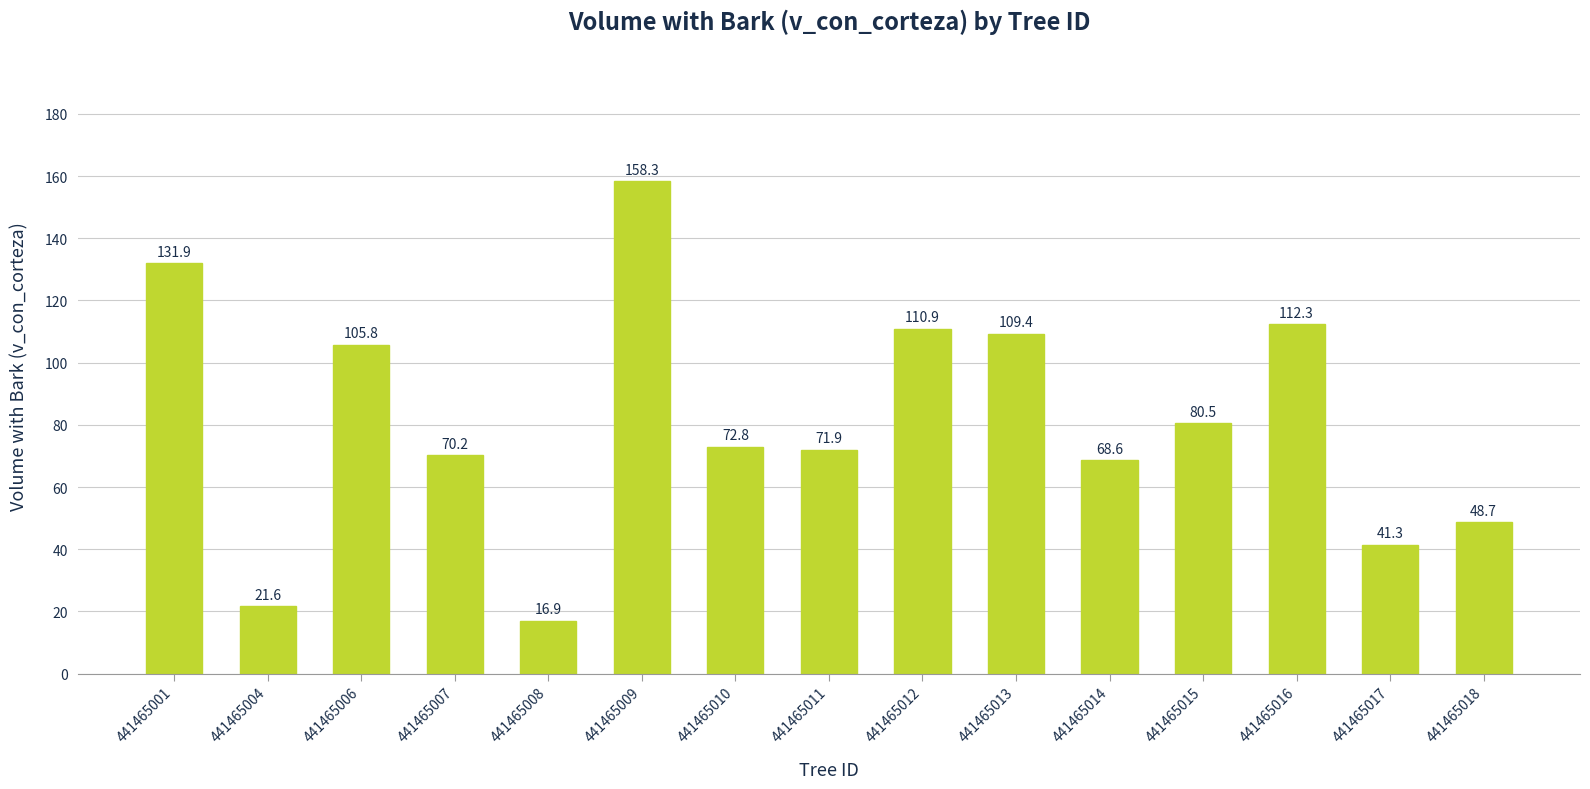

What is the value of the 8th bar from the left?

71.9